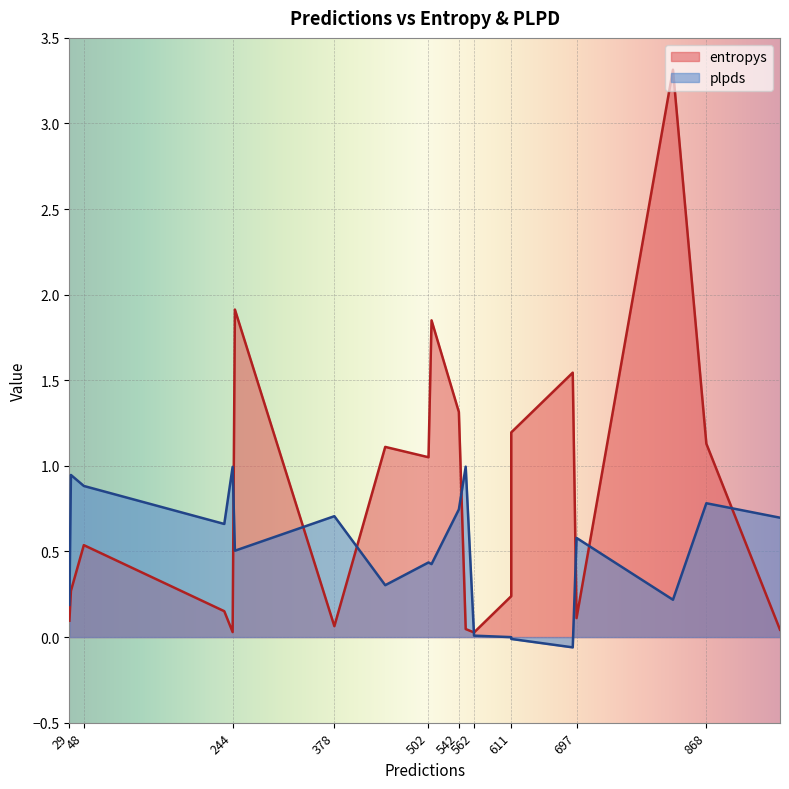

What is the label of the 11th point from the right?

611